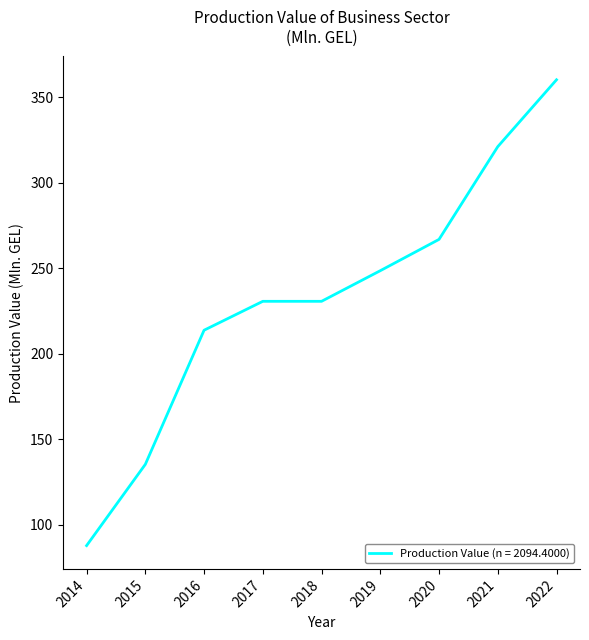

Which label corresponds to the smallest value in the chart?

2014